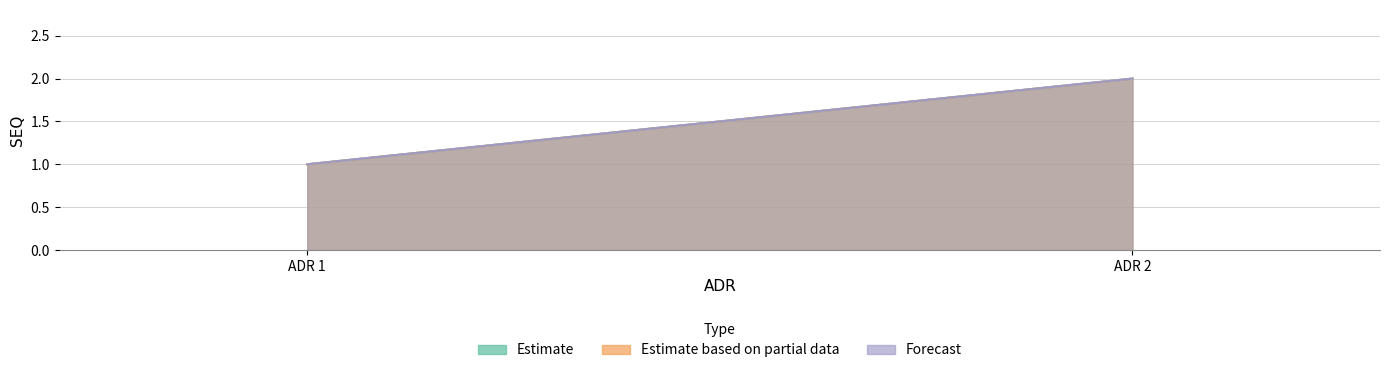

Reading right to left, list all the values displayed in this chart.

Estimate: ADR 2=2	ADR 1=1
Estimate based on partial data: ADR 2=2	ADR 1=1
Forecast: ADR 2=2	ADR 1=1